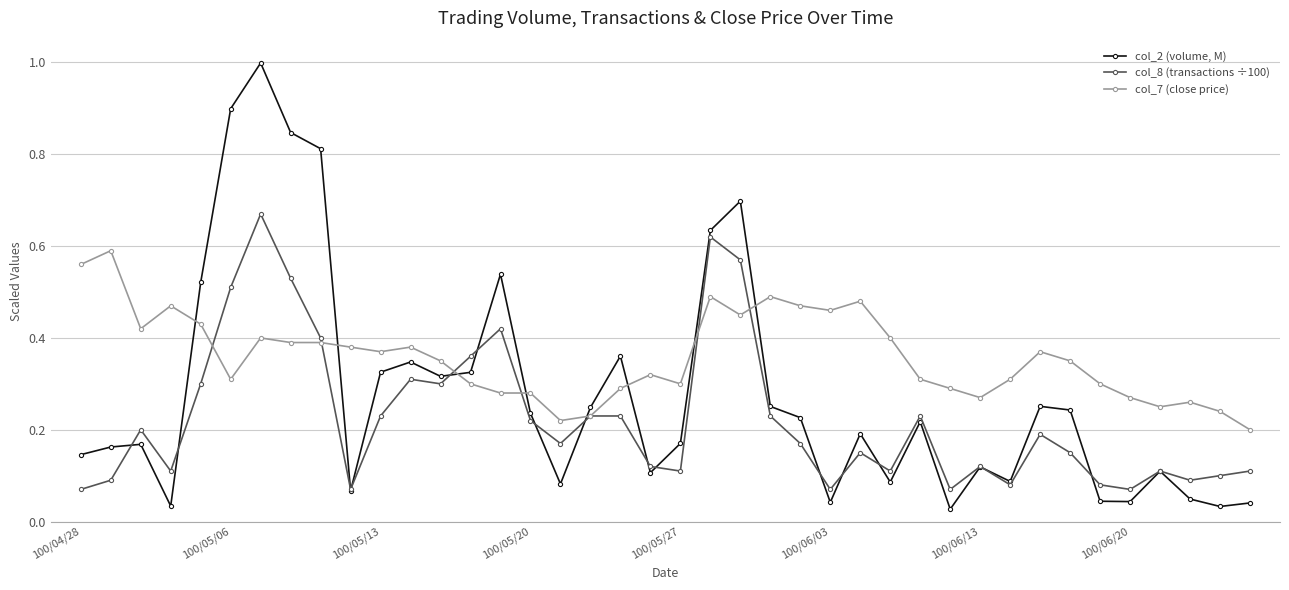

How many times do col_7 (close price) and col_2 (volume, M) cross each other?

8